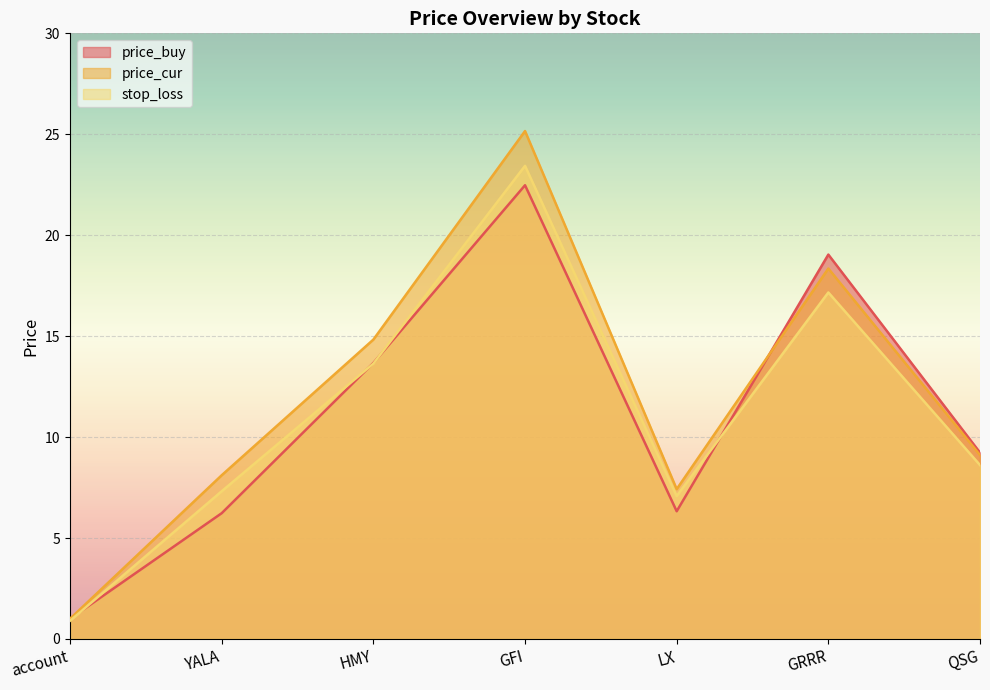

What is the average value of the price_buy series?

11.1